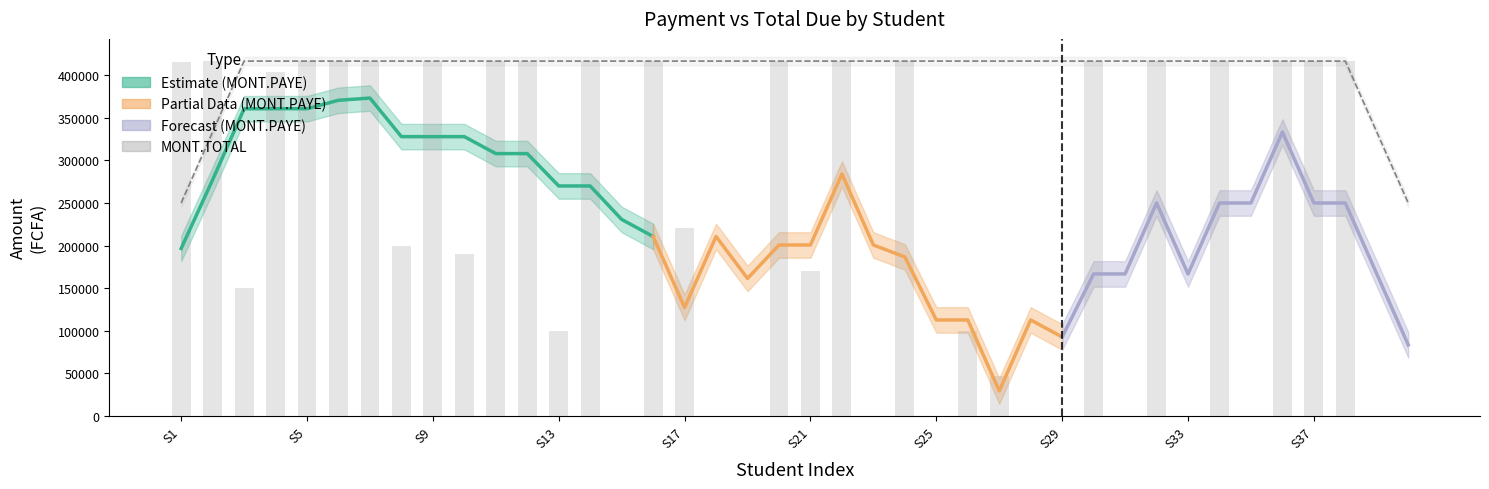

How many data points does each series have?

40